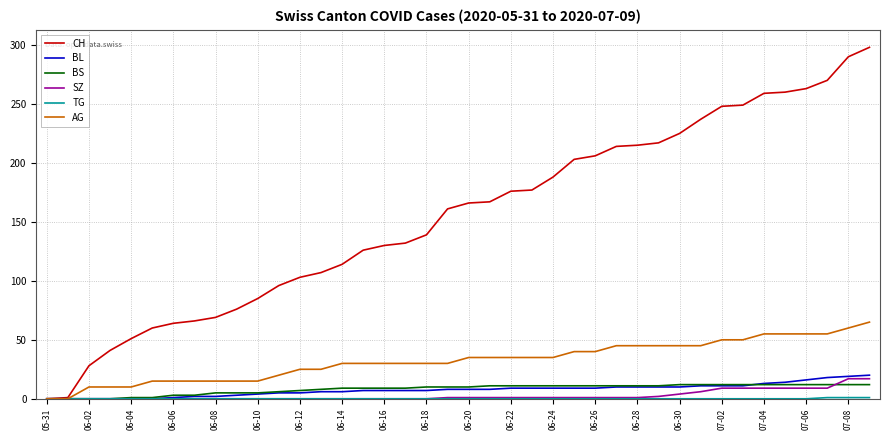

Which series has the largest total across all categories?

CH